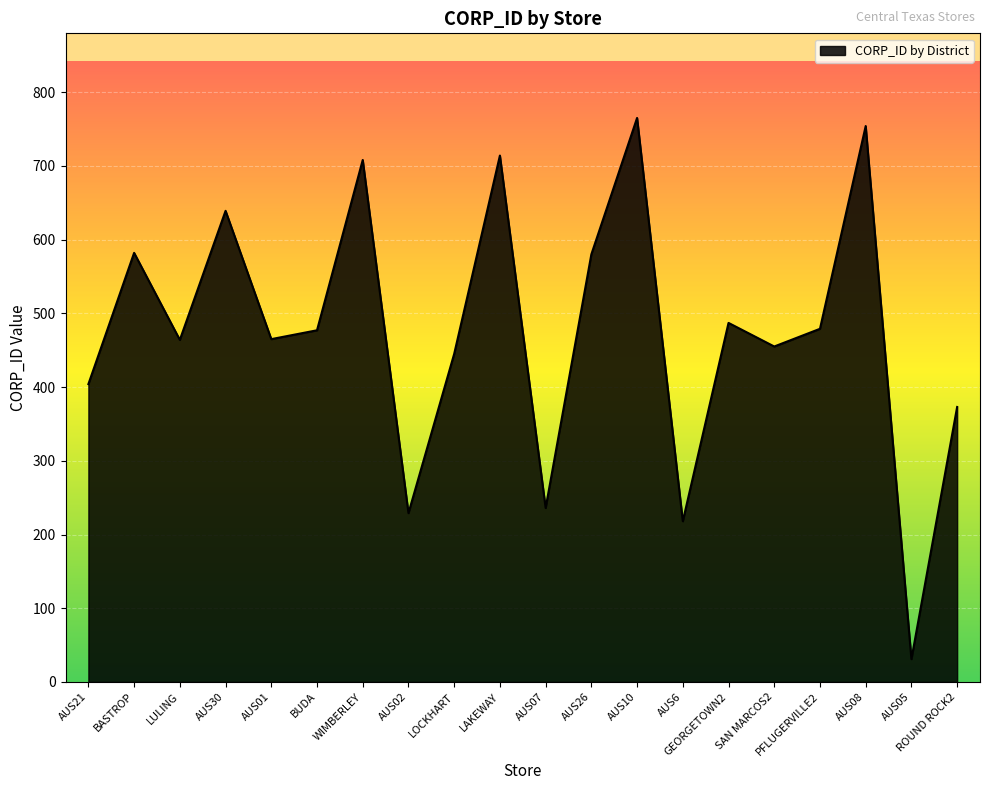

What is the greatest value displayed?

765